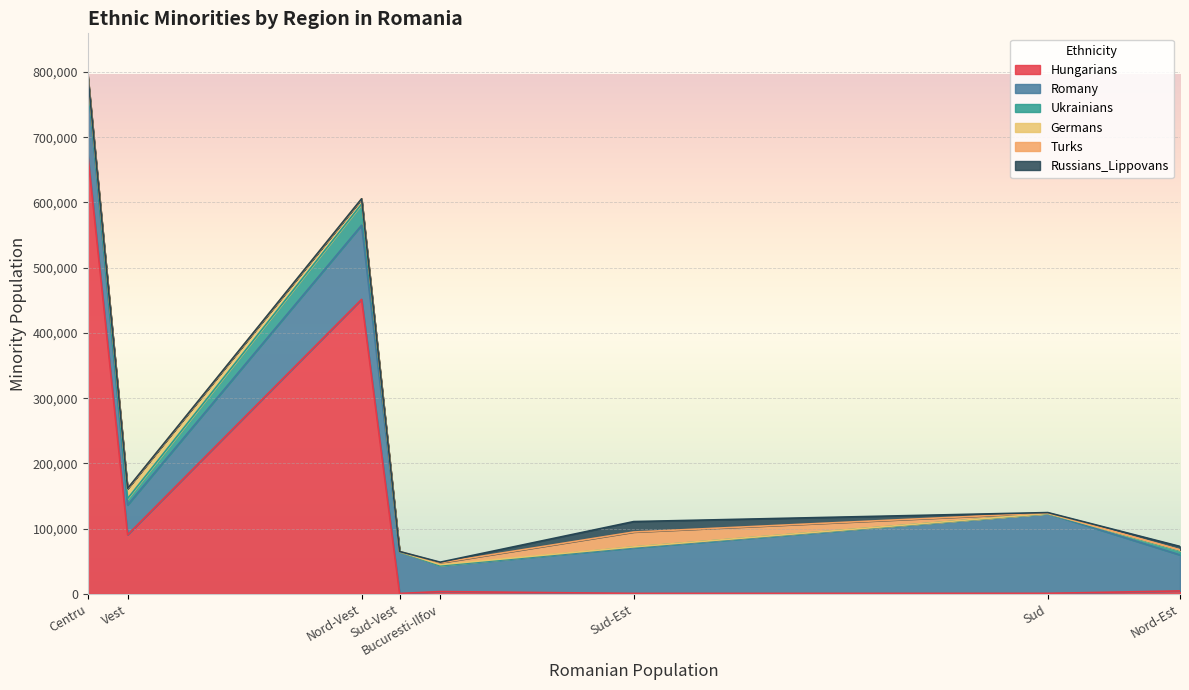

True or false: Romany and Ukrainians intersect in this chart.

False